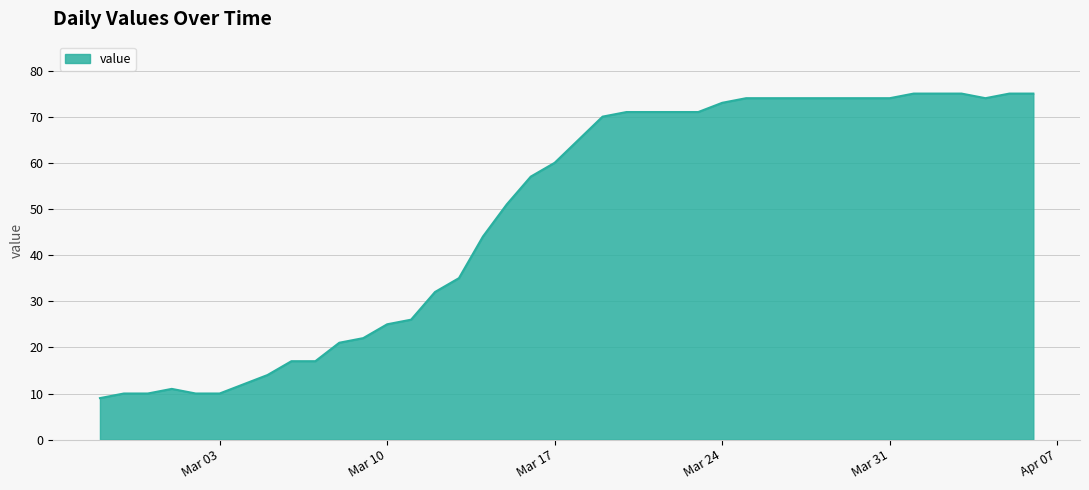

Count the number of data series in this chart.

1